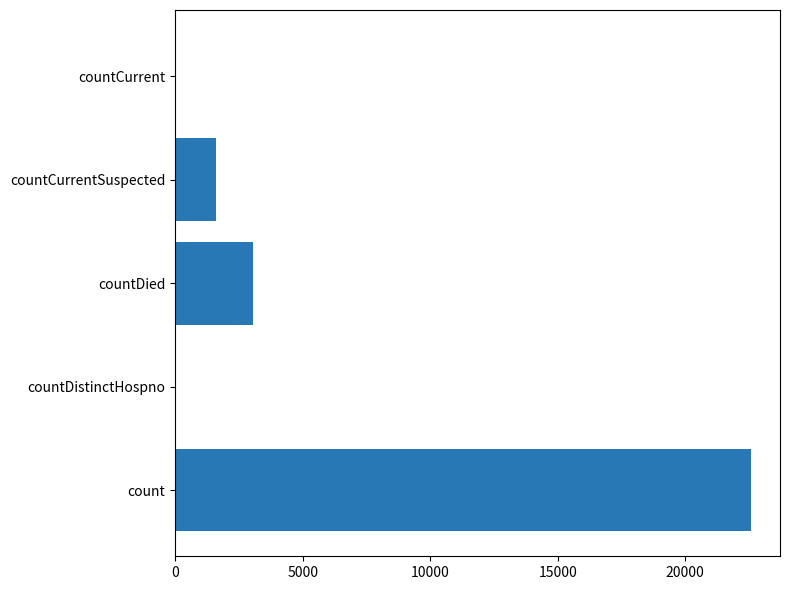

At which category does the chart reach its peak across all series?

count